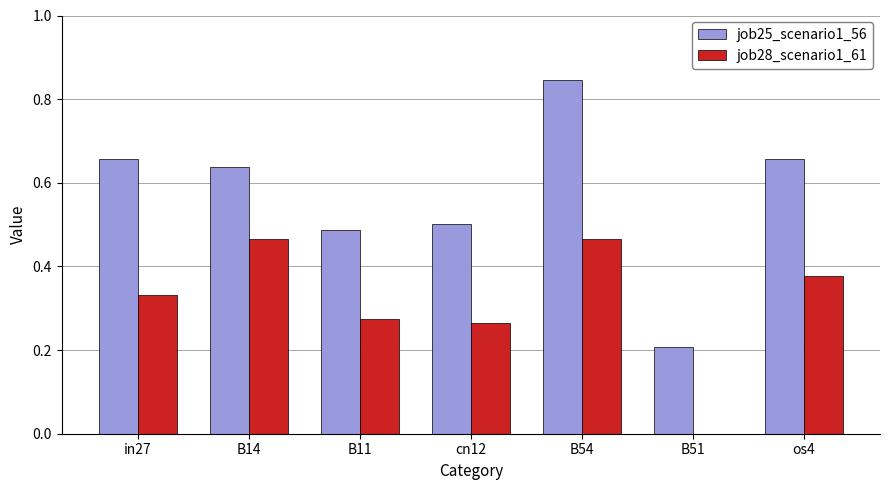

True or false: job25_scenario1_56 has a value of 0.4 at in27.

False